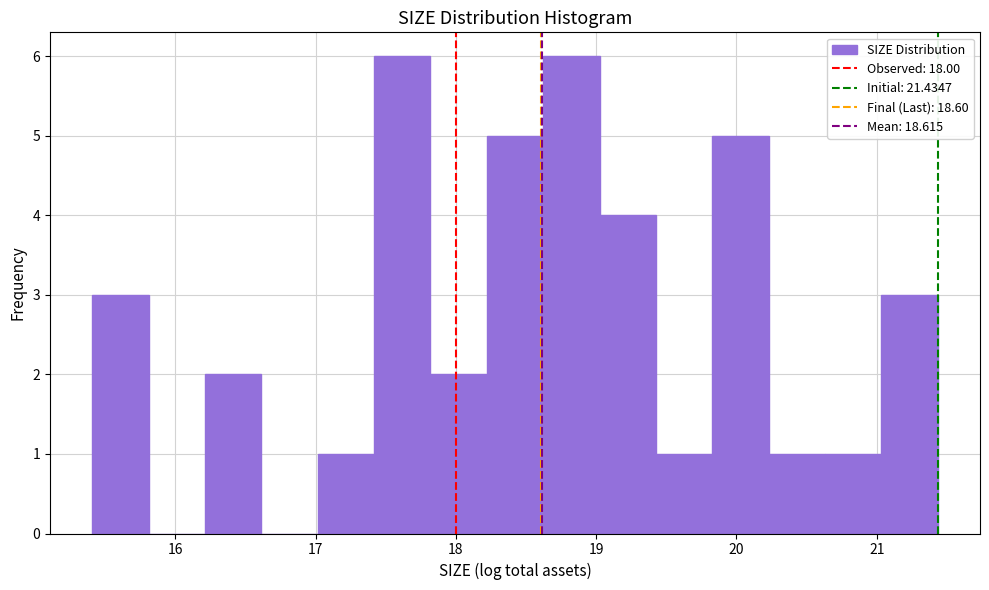

What is the height of the bar covering 21.0 to 21.4 on the x-axis? Neither the bar edges nor the heights are printed on the chart, so give them approximately, as read against the axes.

3